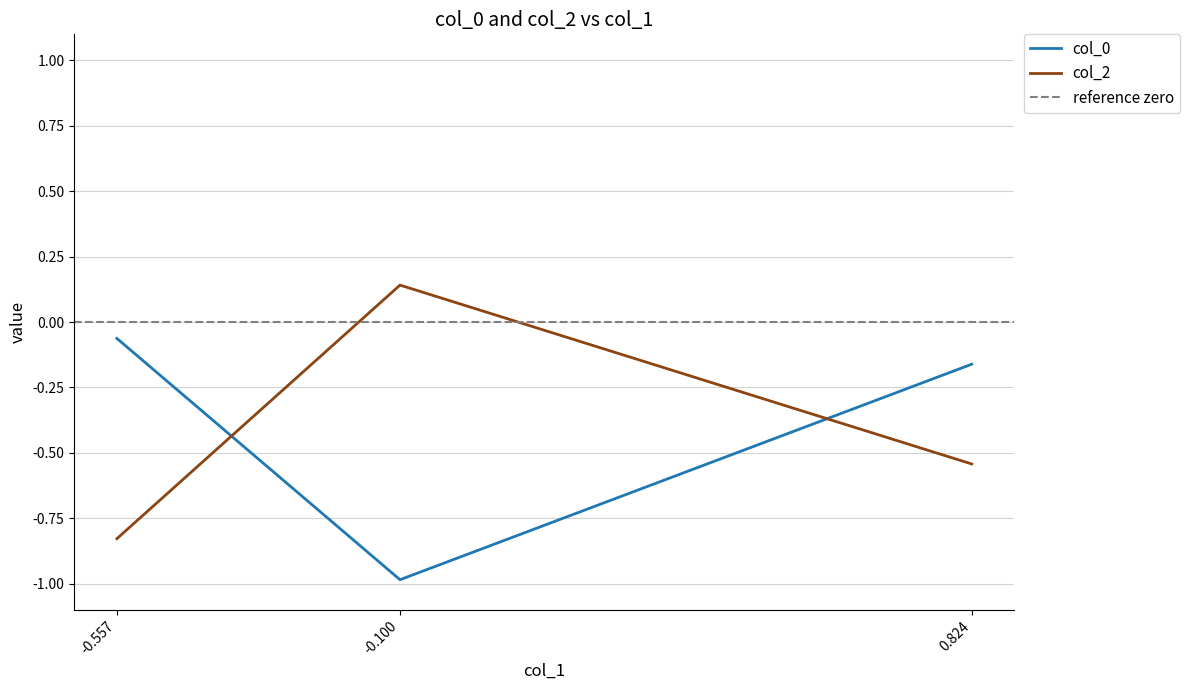

Is the value of col_0 at -0.557 greater than the value of col_2 at 0.824?

Yes